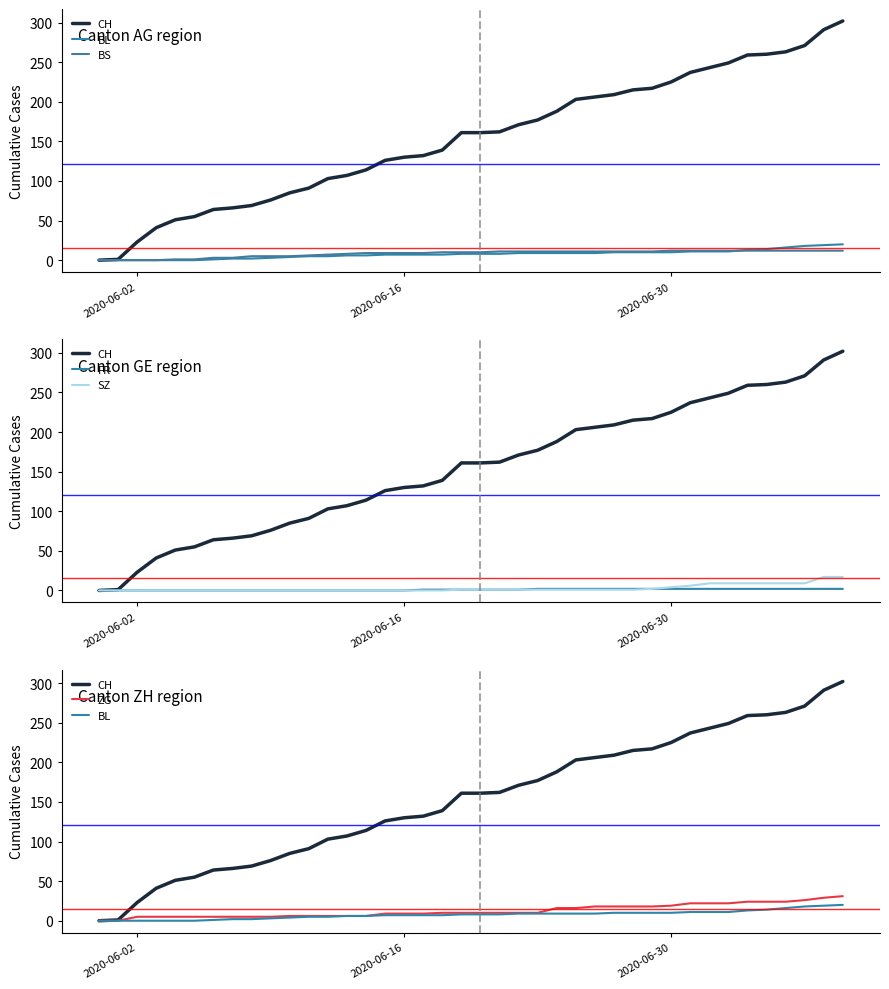

True or false: BL and ZG cross at least once.

False